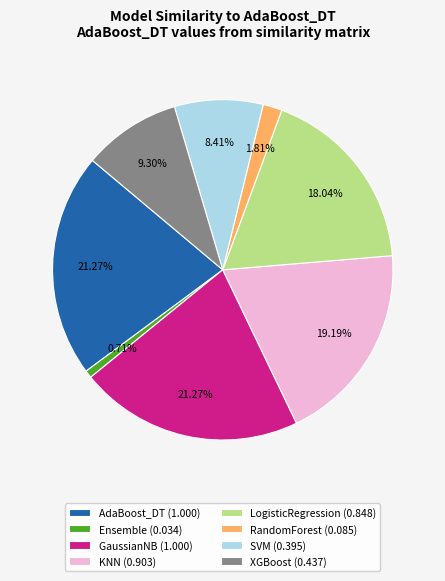

Is there a majority slice in this chart?

No